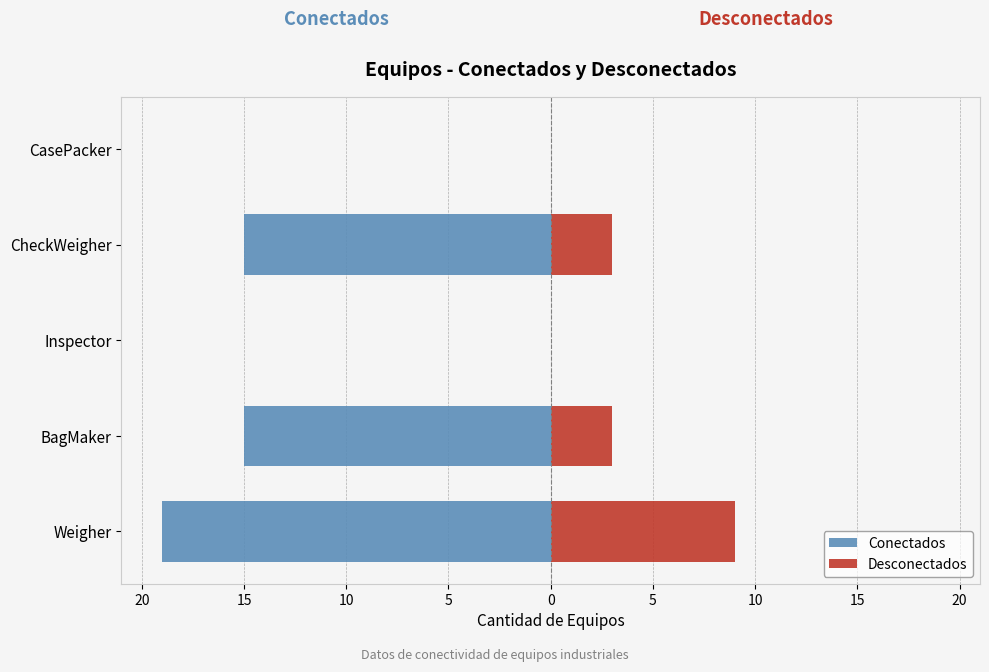

The value of Conectados at Weigher is -7. True or false?

False